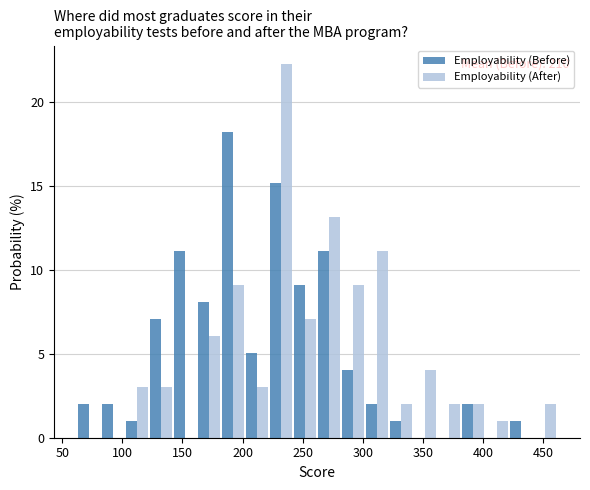

In the Employability (Before) series, which range on the x-axis has the tallest bar?

182 to 202